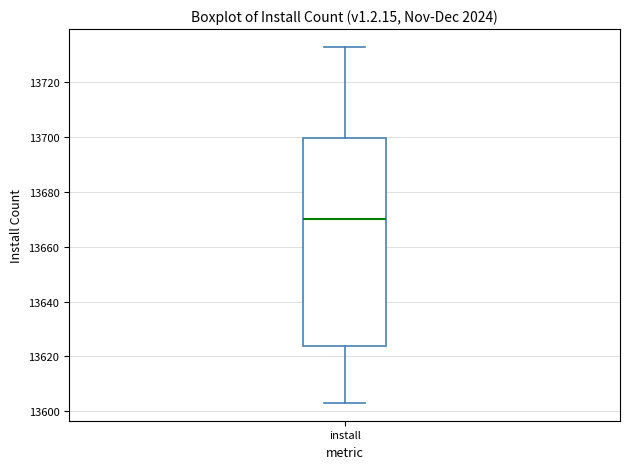

Transcribe this box plot: give where the median line is, the range the box spans, and where the two whiskers end, as read against the y-axis. The values are not printed on the chart, so give them approximately, as read against the axis.

median 13670, box 13624 to 13700, whiskers 13604 to 13734